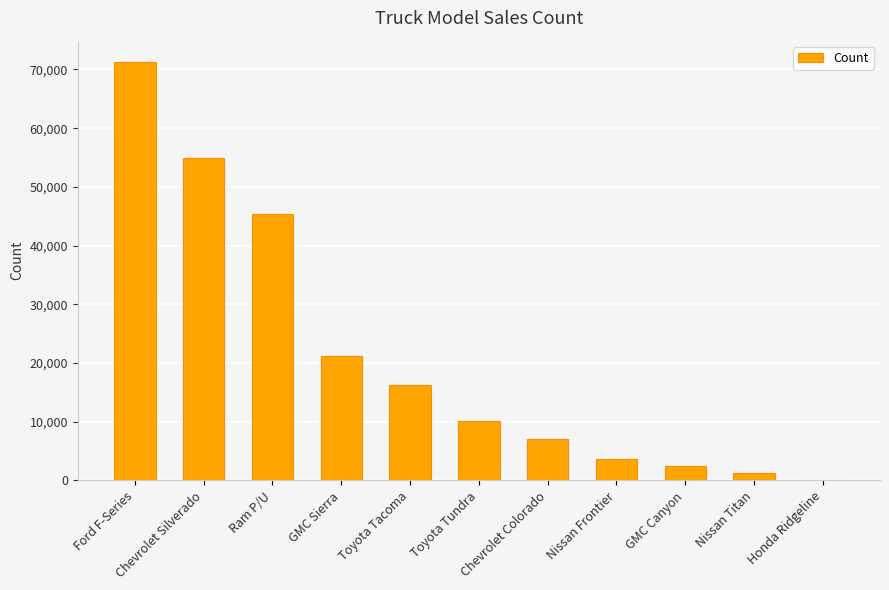

Reading left to right, what are all the values shown in this chart?

71332	54977	45310	21241	16230	10057	7114	3645	2423	1268	4